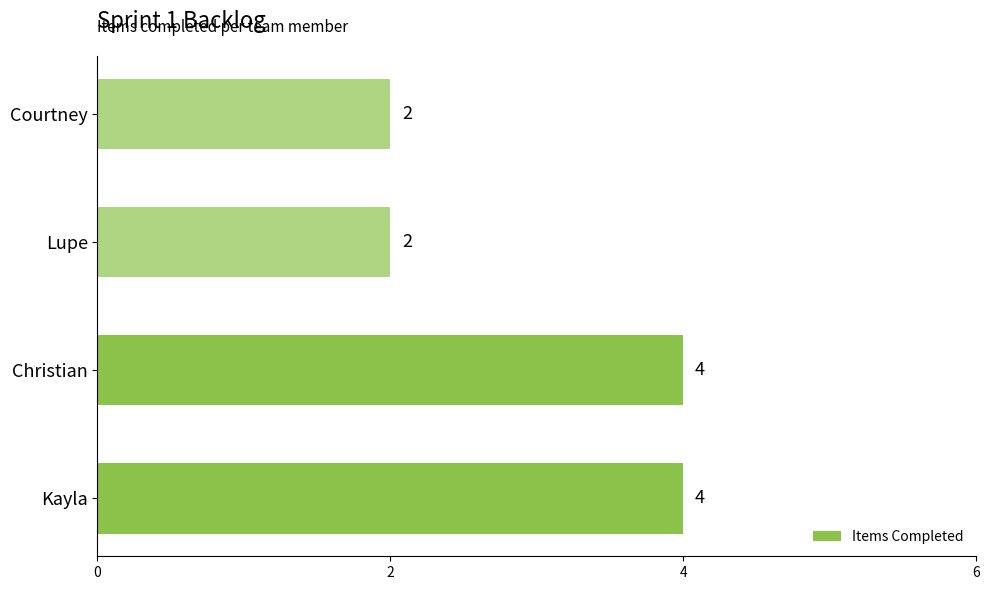

What is the minimum value shown in the chart?

2